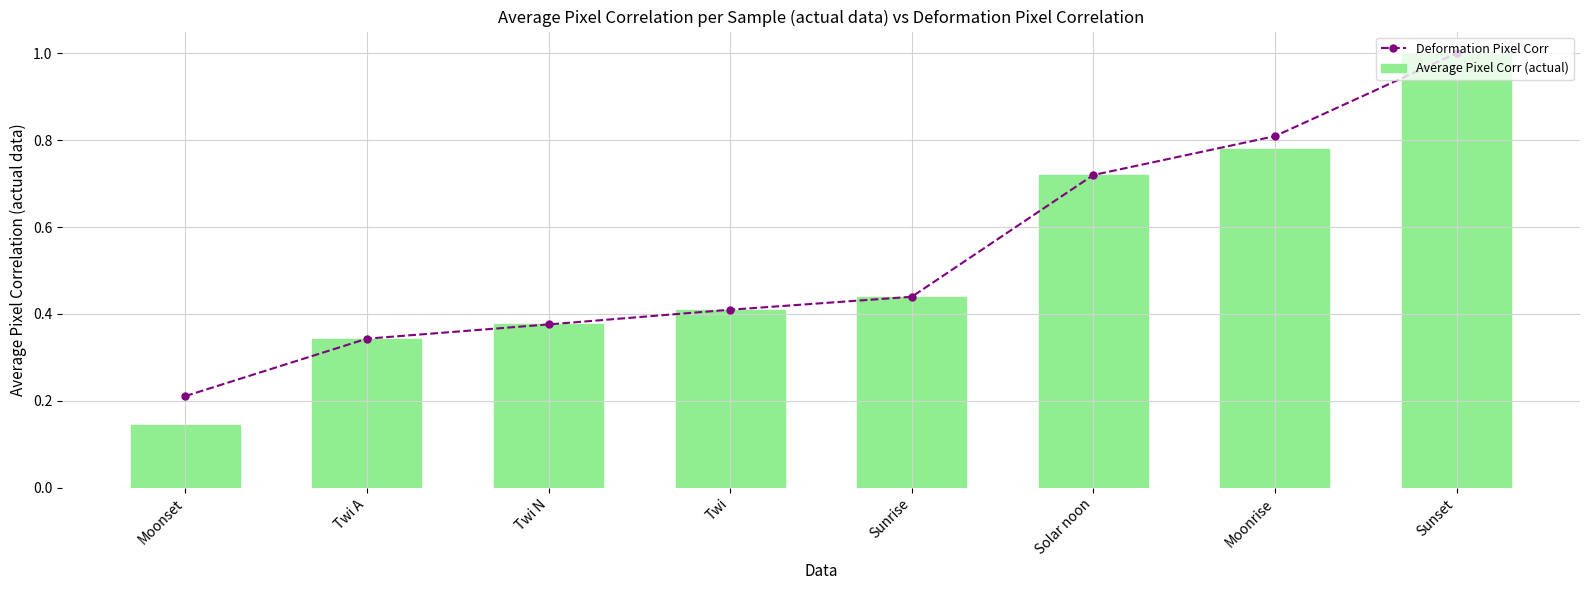

Is the value of Deformation Pixel Corr at Moonset greater than the value of Average Pixel Corr (actual) at Moonrise?

No